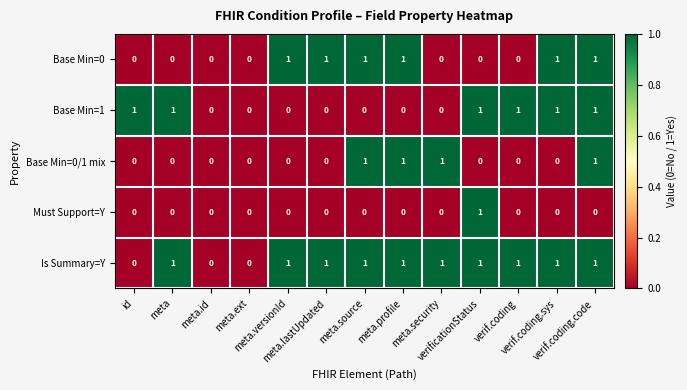

Count the Base Min=0 values in the range 0 to 1.

13